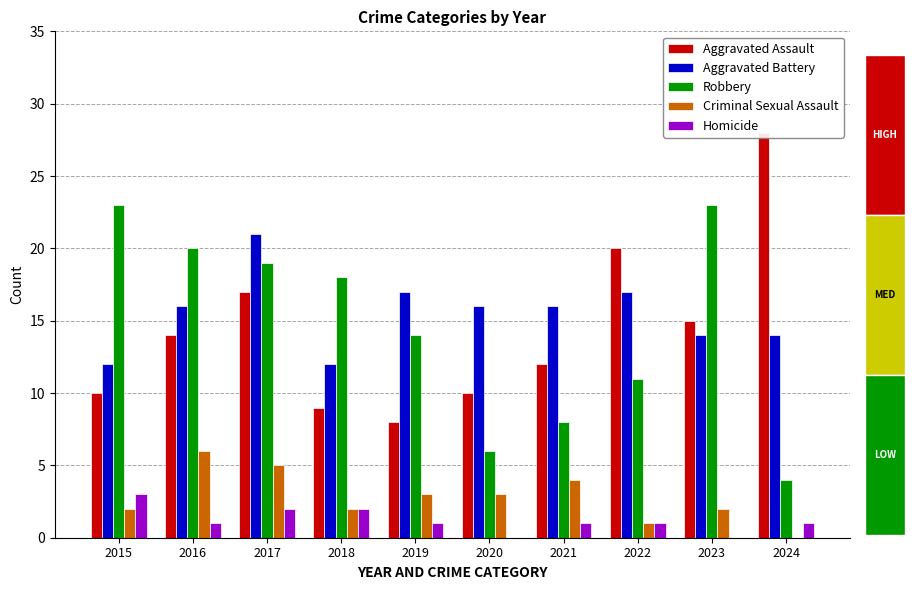

Are the bars grouped side by side (vs. stacked)?

Yes